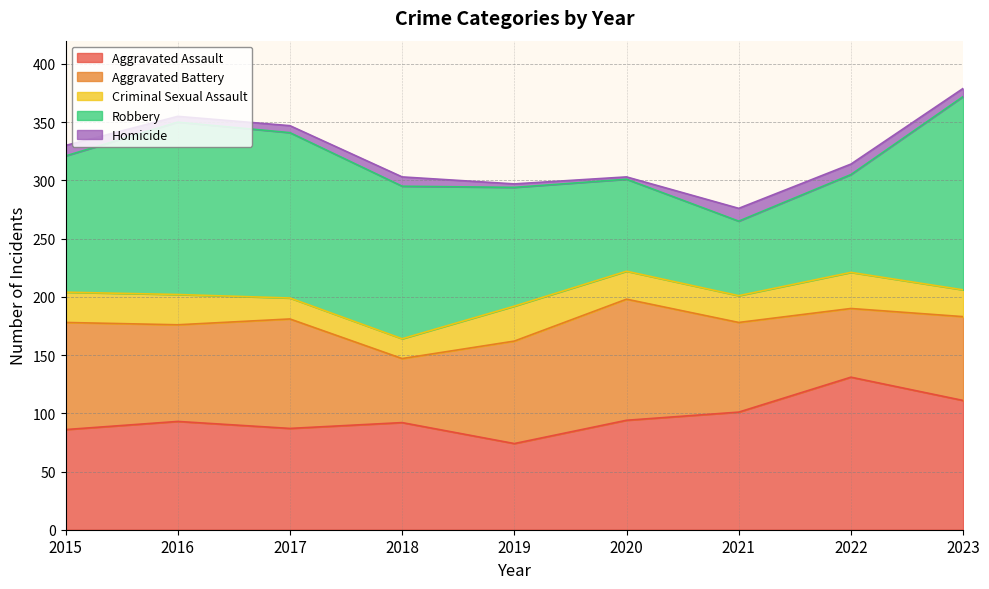

List the labels in order of Aggravated Assault value, largest first.

2022, 2023, 2021, 2020, 2016, 2018, 2017, 2015, 2019